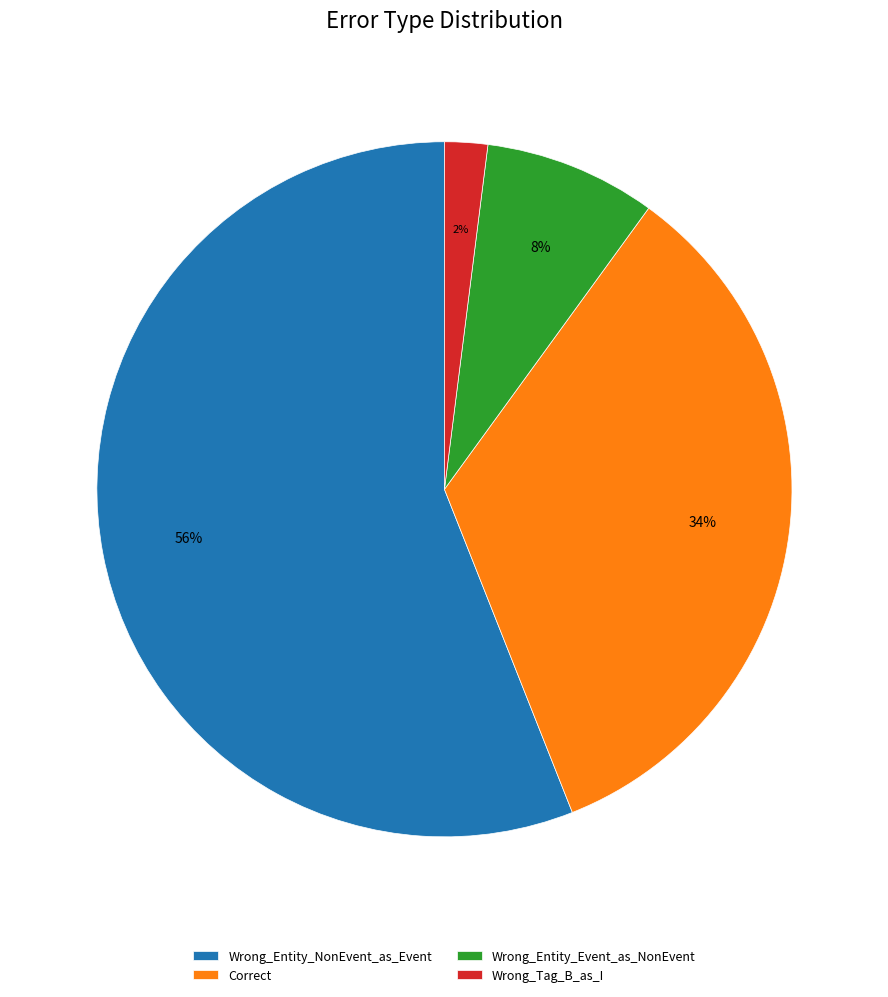

To the nearest percent, what is the combined percentage of Wrong_Entity_Event_as_NonEvent and Wrong_Tag_B_as_I?

10%